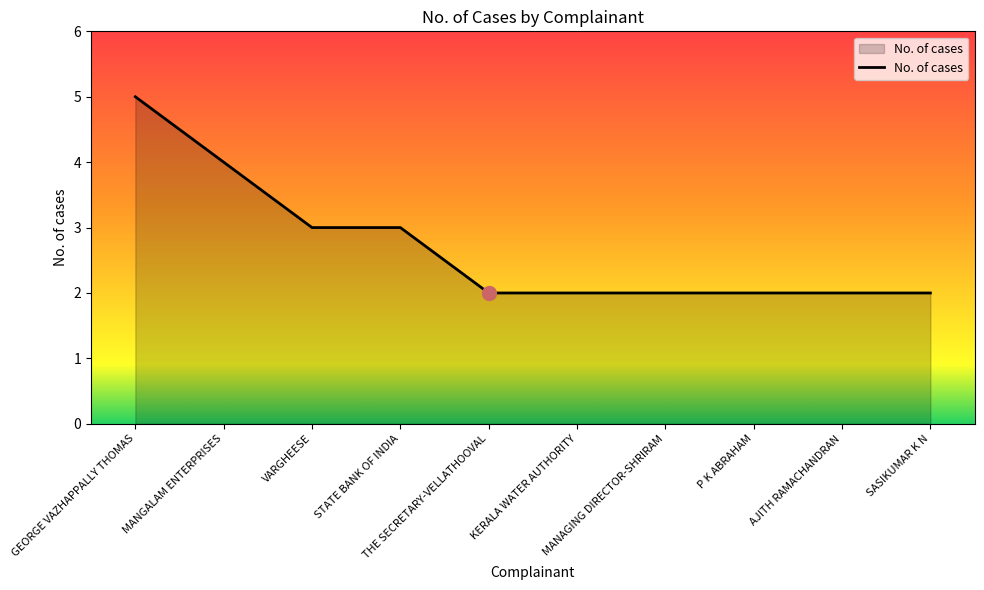

Which has a higher value, MANGALAM ENTERPRISES or KERALA WATER AUTHORITY?

MANGALAM ENTERPRISES